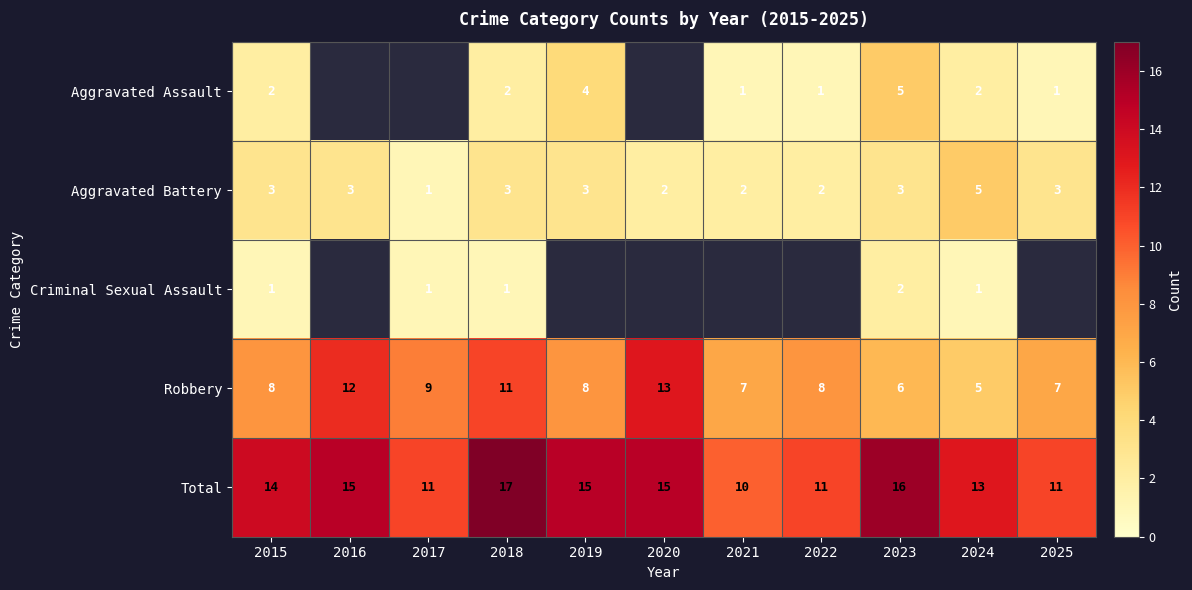

At 2015, list the series in order from largest to smallest.

Total, Robbery, Aggravated Battery, Aggravated Assault, Criminal Sexual Assault